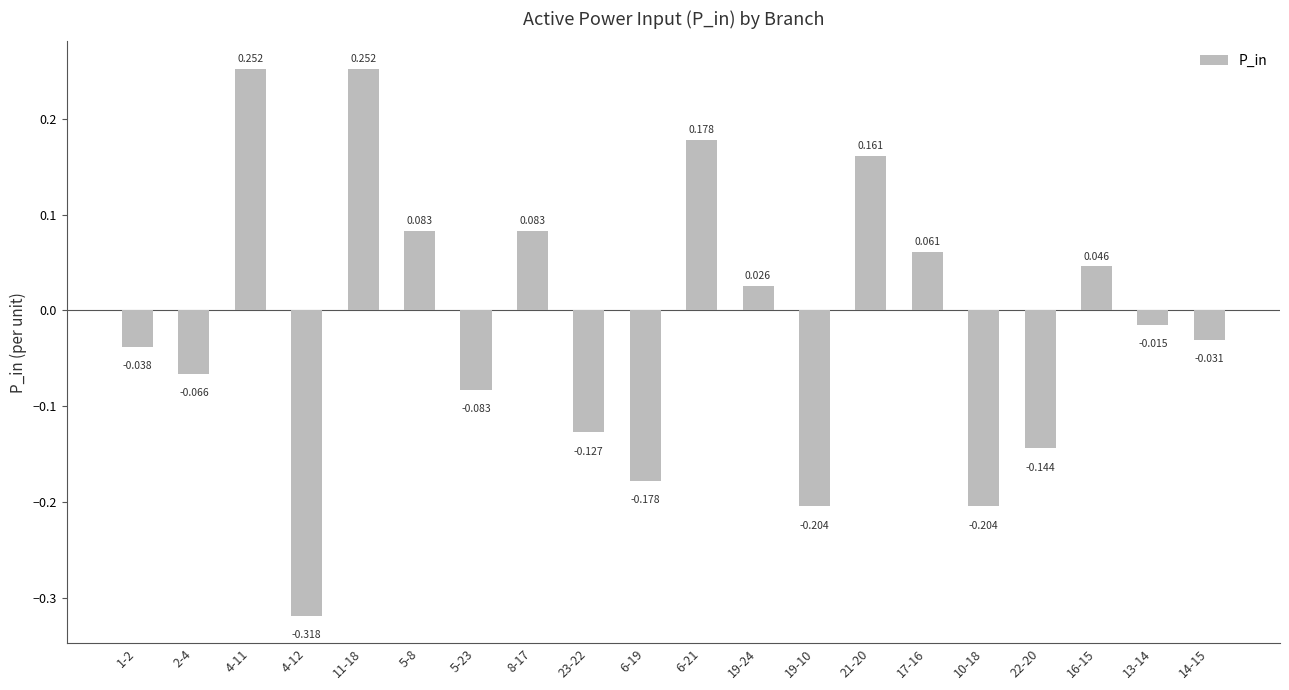

The value at 22-20 is -0.1. True or false?

True